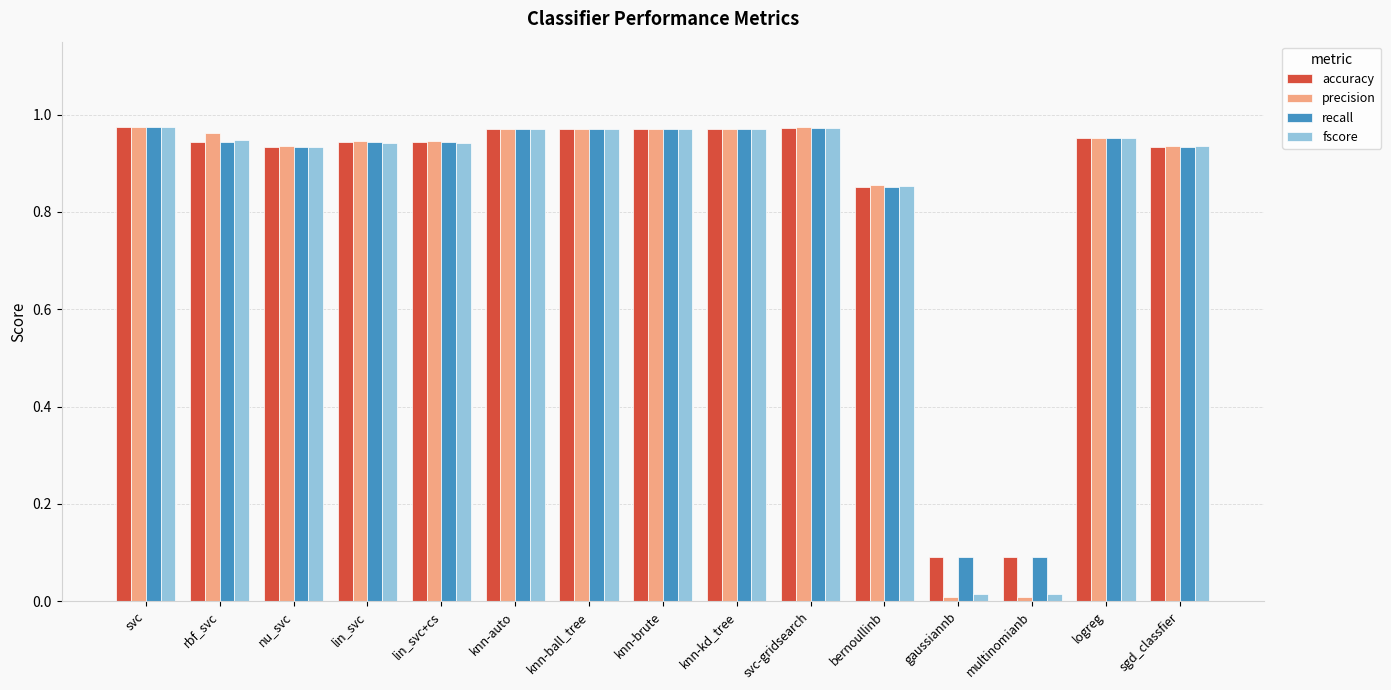

Is the value of fscore at knn-auto greater than the value of precision at lin_svc?

Yes